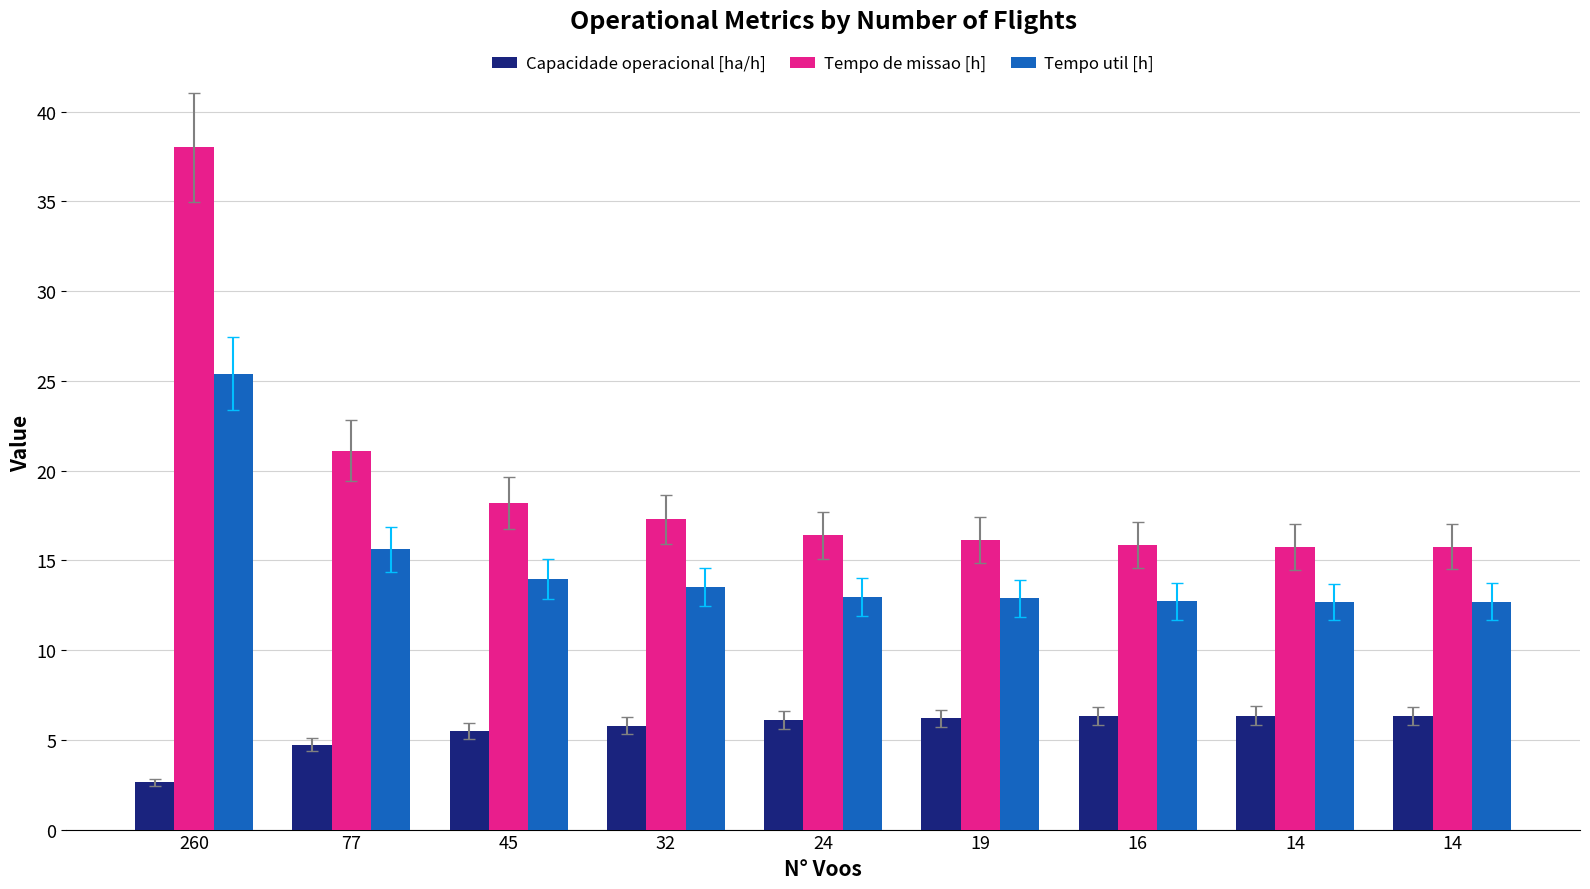

Rank the series at 45 from lowest to highest value.

Capacidade operacional [ha/h], Tempo util [h], Tempo de missao [h]